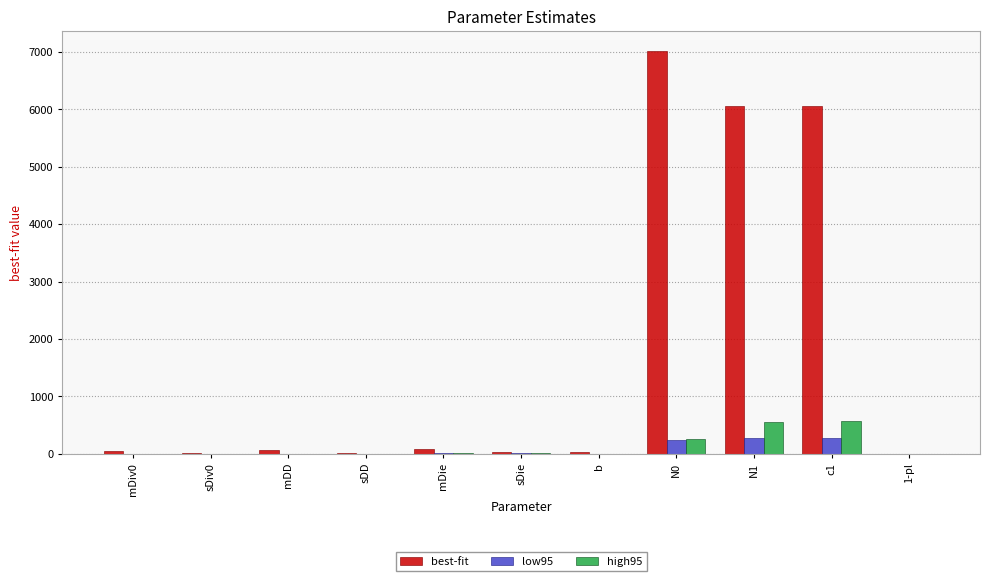

At which category does the chart reach its peak across all series?

N0